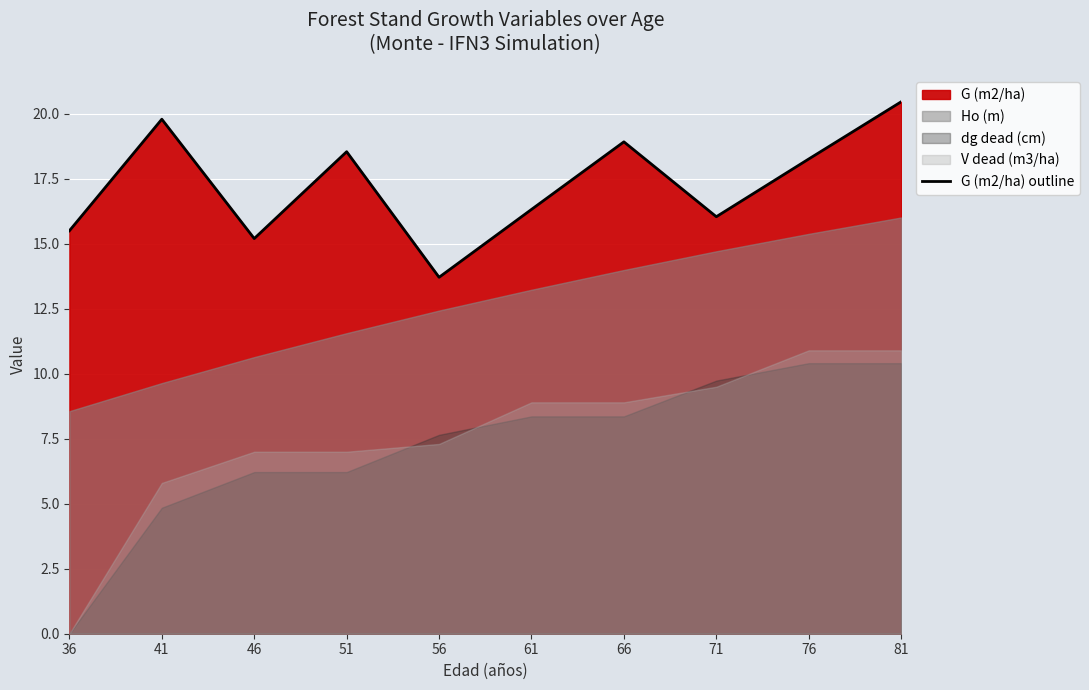

What is the change in value from 56 to 61?

+2.6